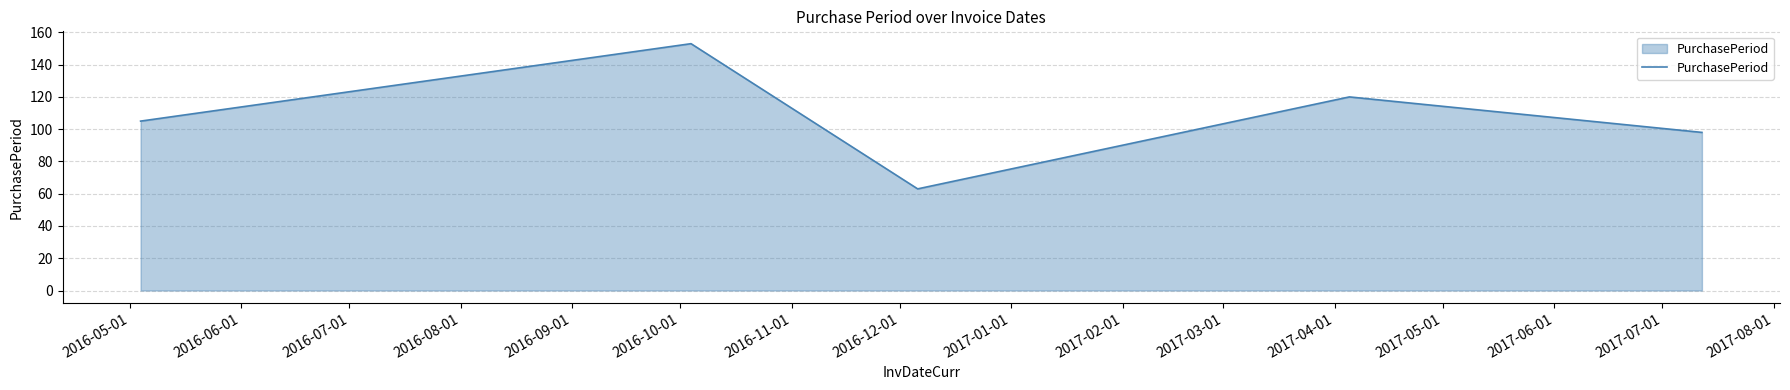

What is the greatest value displayed?

153